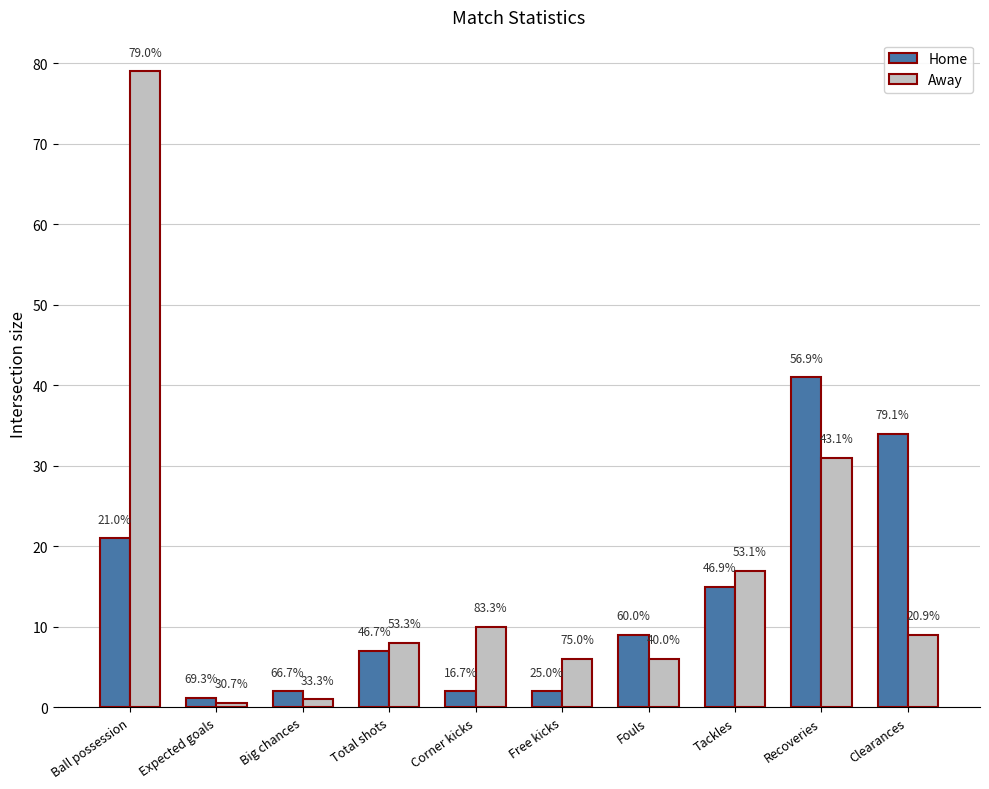

What are all the series names shown in the legend?

Home, Away